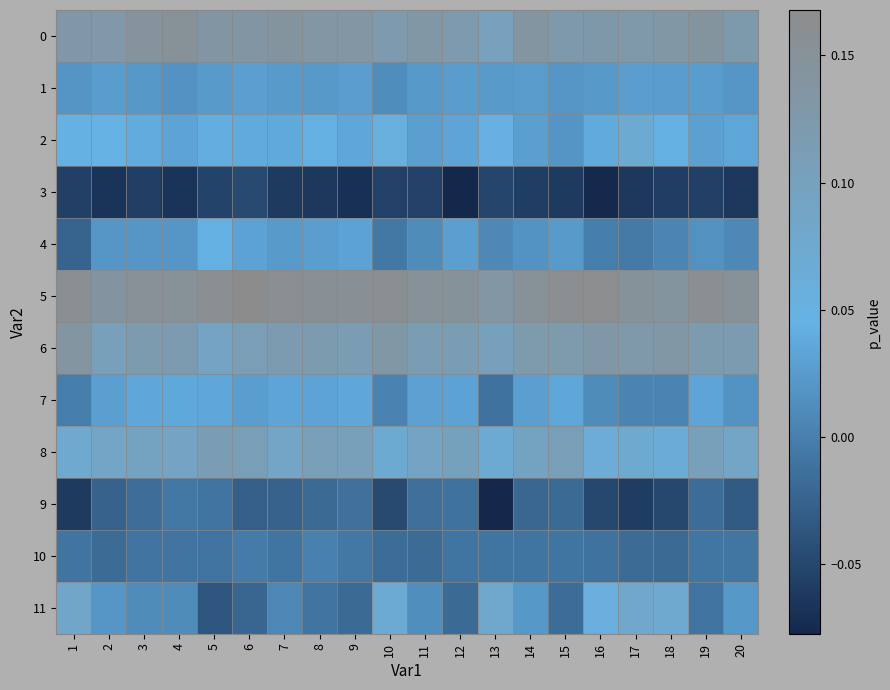

At how many categories does at least one series exceed 0?

20